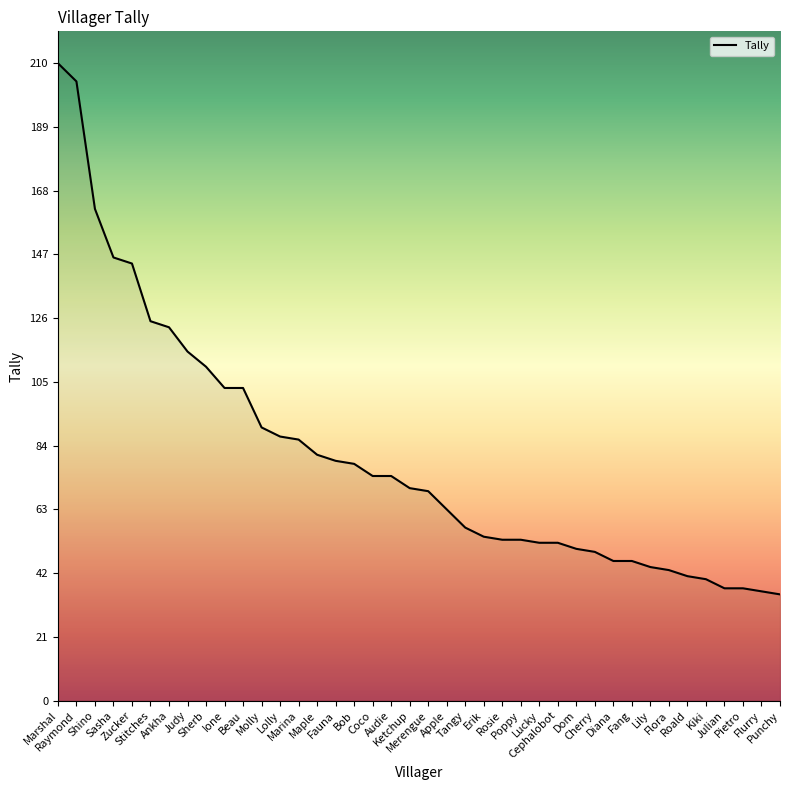

What is the difference between the maximum and minimum values?

175